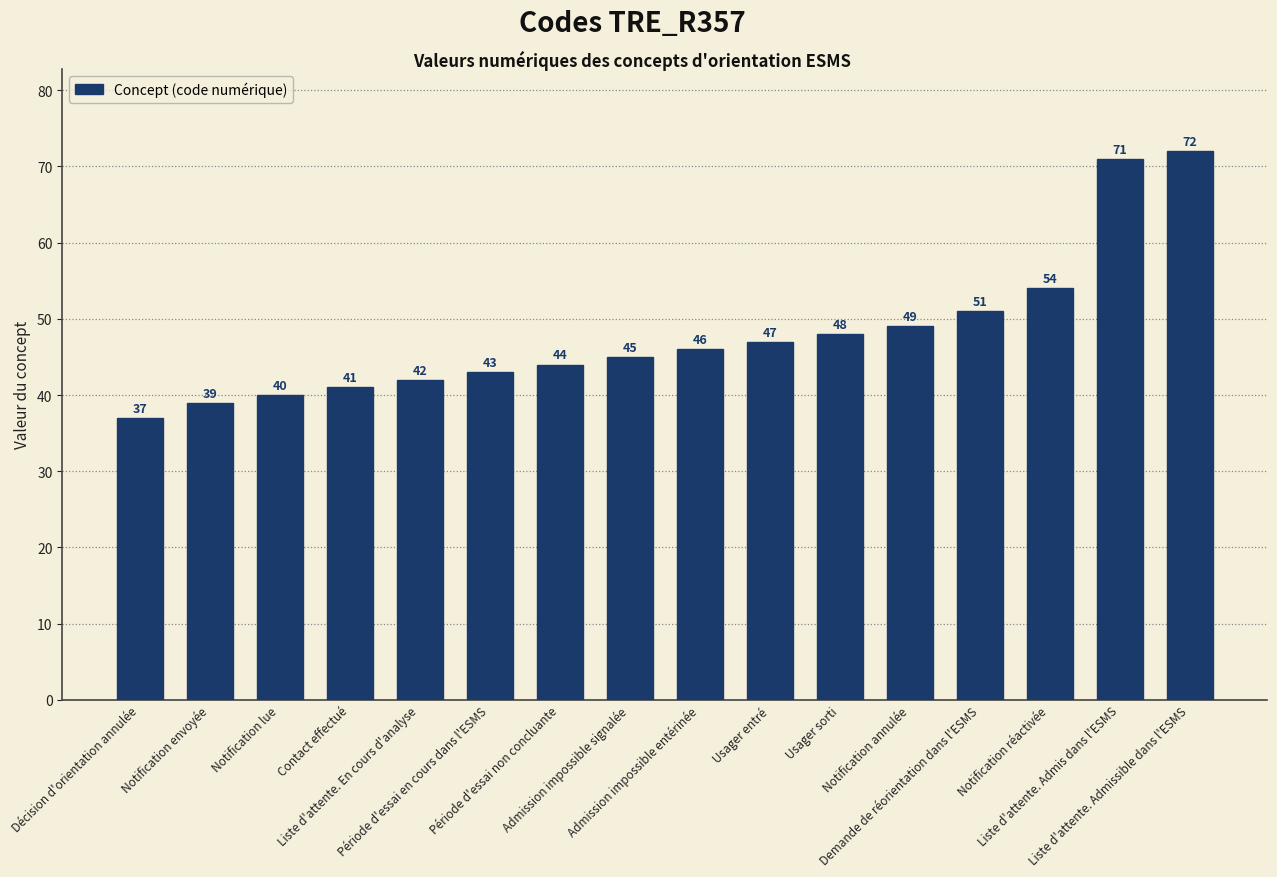

Rank the categories by value from lowest to highest.

Décision d'orientation annulée, Notification envoyée, Notification lue, Contact effectué, Liste d'attente. En cours d'analyse, Période d'essai en cours dans l'ESMS, Période d'essai non concluante, Admission impossible signalée, Admission impossible entérinée, Usager entré, Usager sorti, Notification annulée, Demande de réorientation dans l'ESMS, Notification réactivée, Liste d'attente. Admis dans l'ESMS, Liste d'attente. Admissible dans l'ESMS